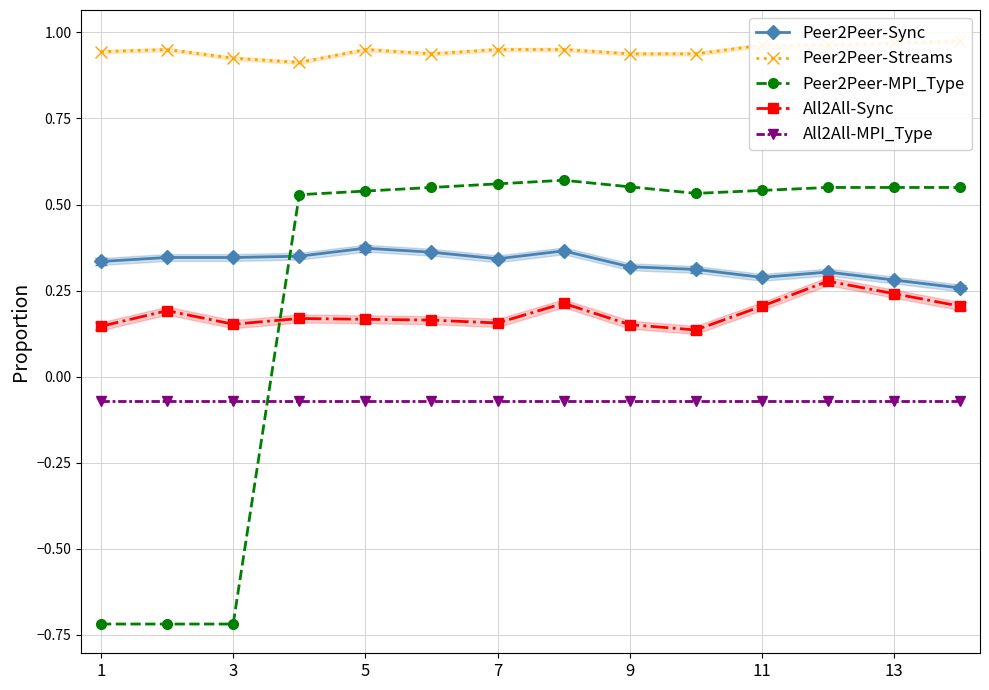

True or false: All2All-MPI_Type and All2All-Sync cross at least once.

False